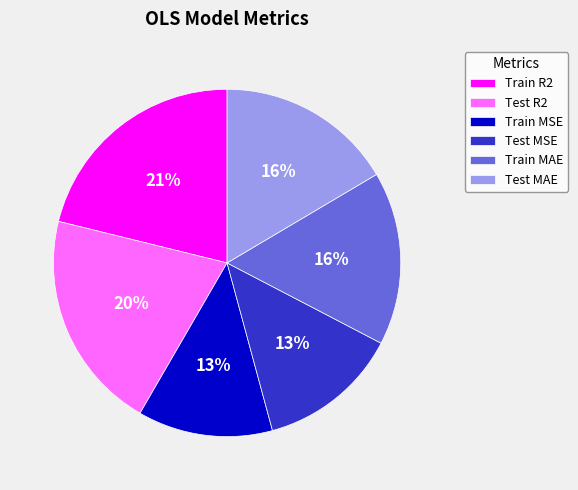

What percentage is the Train MSE slice, to the nearest percent?

13%